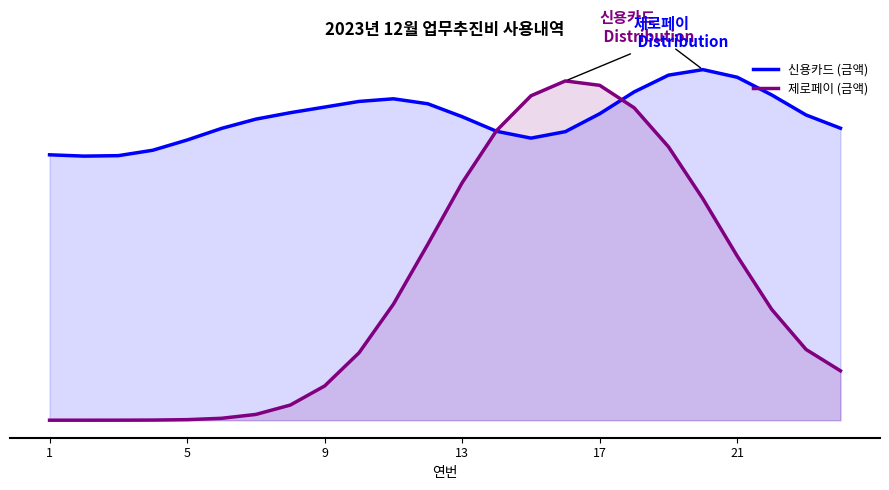

What are all the series names shown in the legend?

신용카드 (금액), 제로페이 (금액)